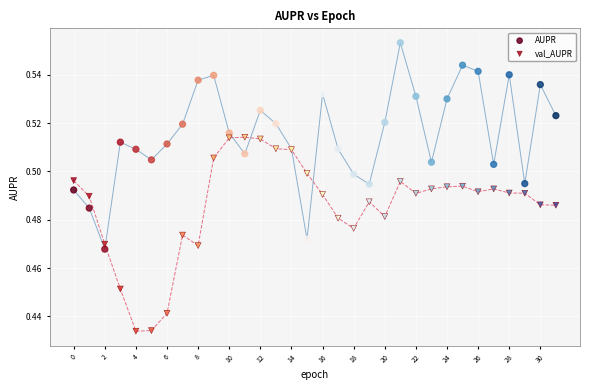

Which series reaches the maximum Y coordinate?

AUPR